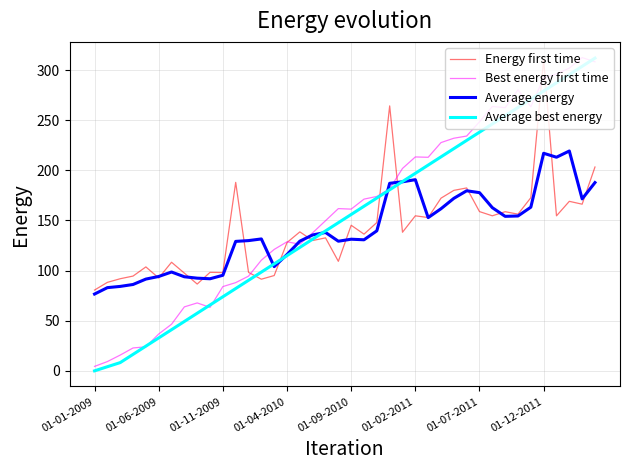

What is the highest value of the Best energy first time series?

312.6